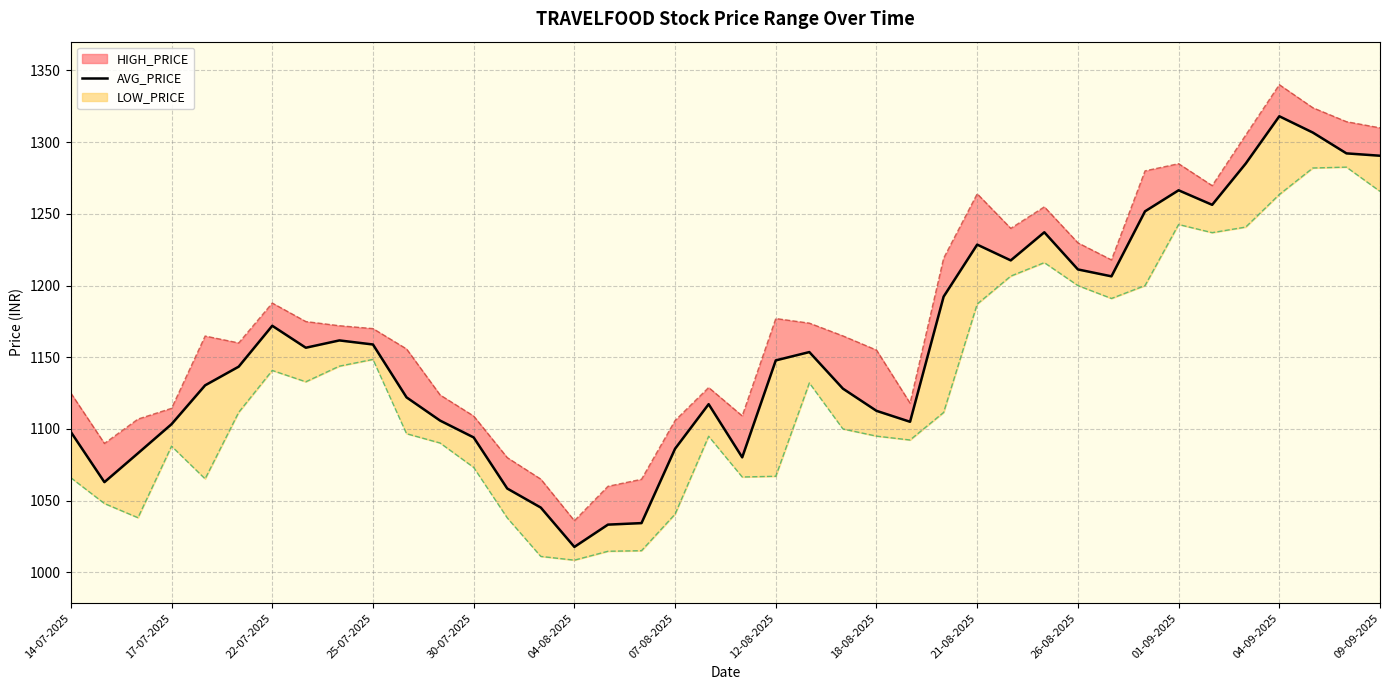

How many interior local peaks (higher than both neighbors) does the data have?

8